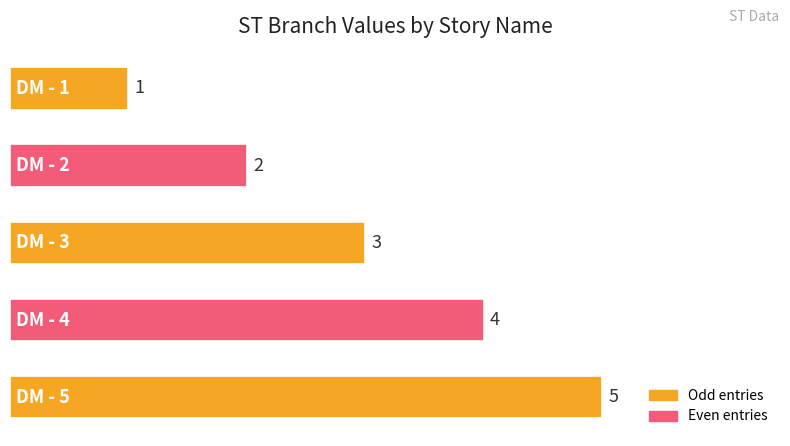

What is the sum of all values?

15